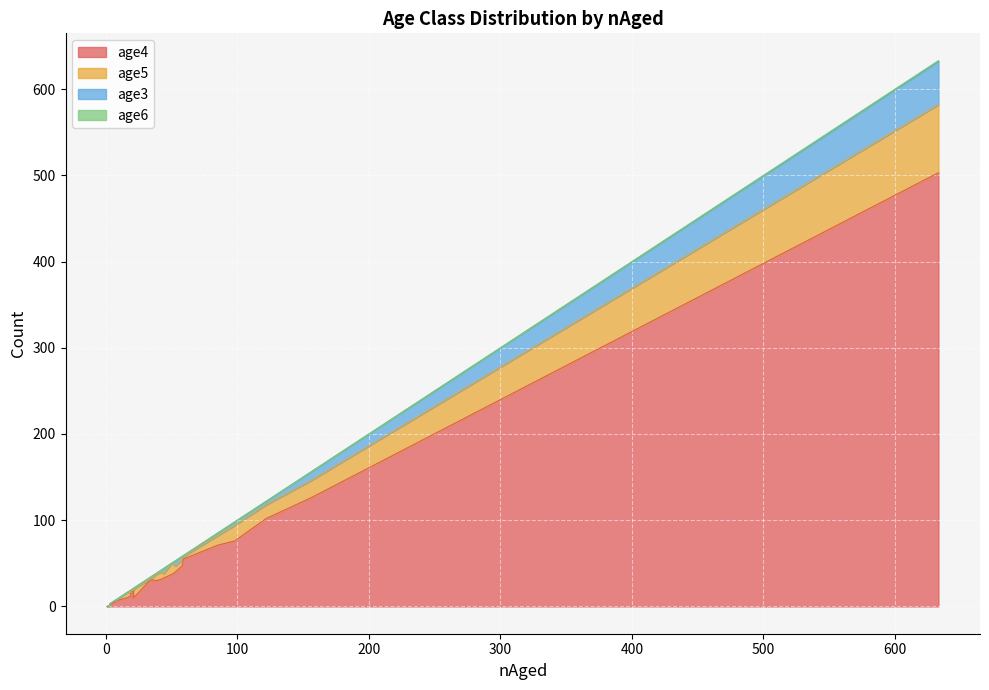

What are all the series names shown in the legend?

age4, age5, age3, age6